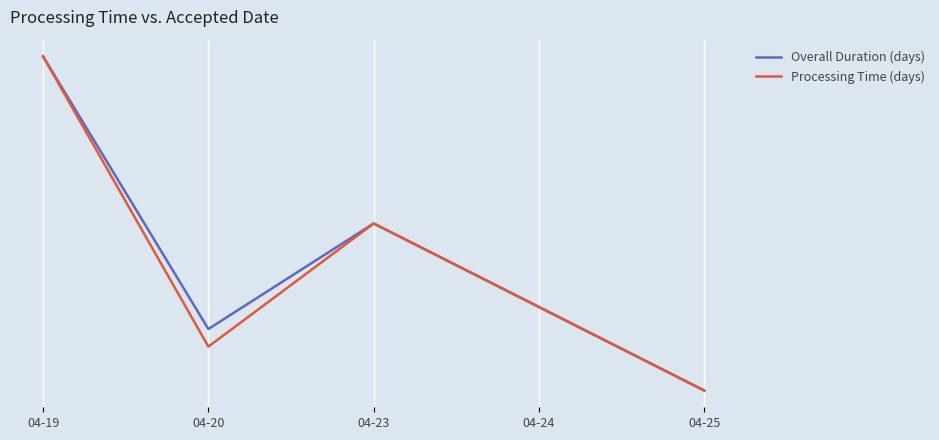

Rank the series at 04-25 from lowest to highest value.

Overall Duration (days), Processing Time (days)